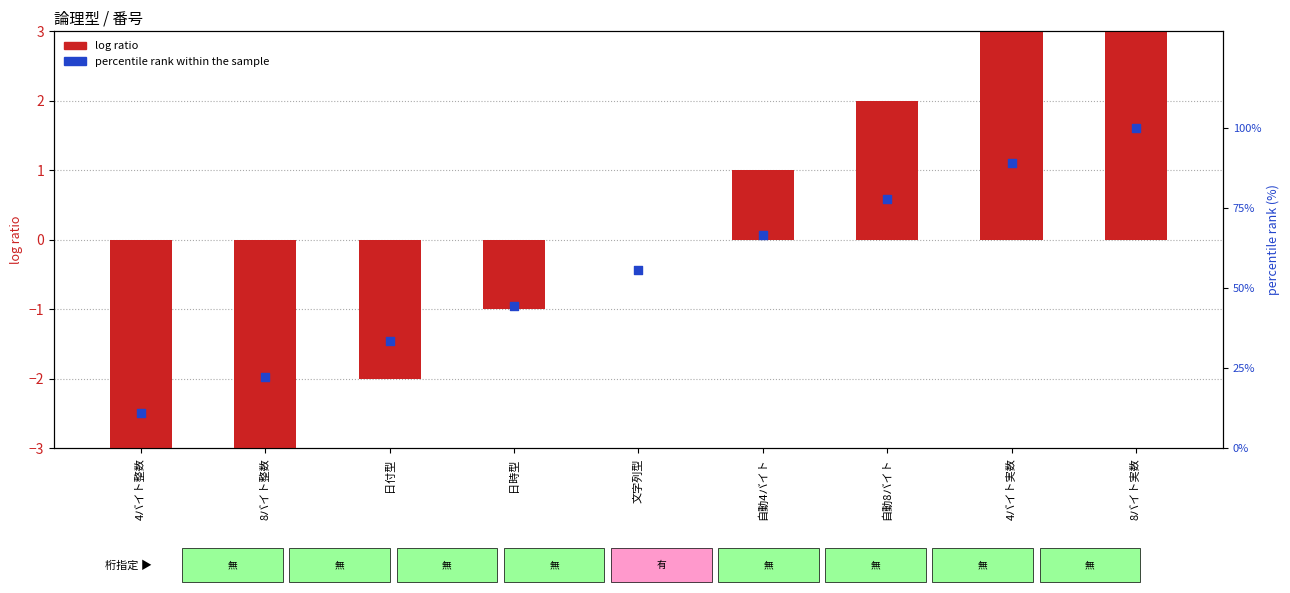

At which category is the sum across all series the highest?

8バイト実数